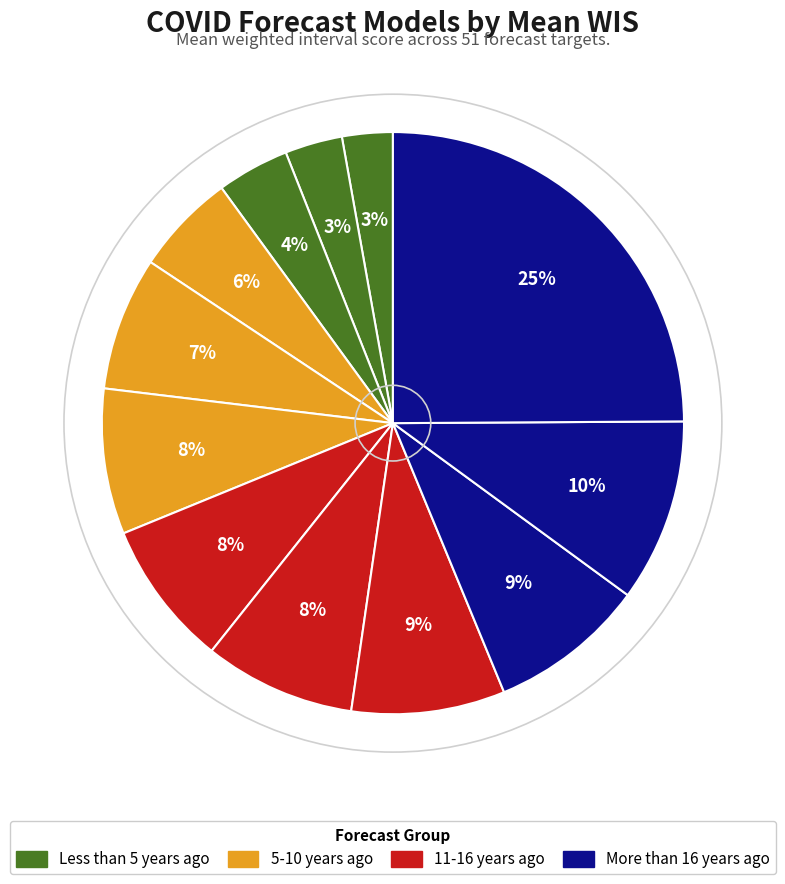

To the nearest percent, what is the average slice percentage?

8%